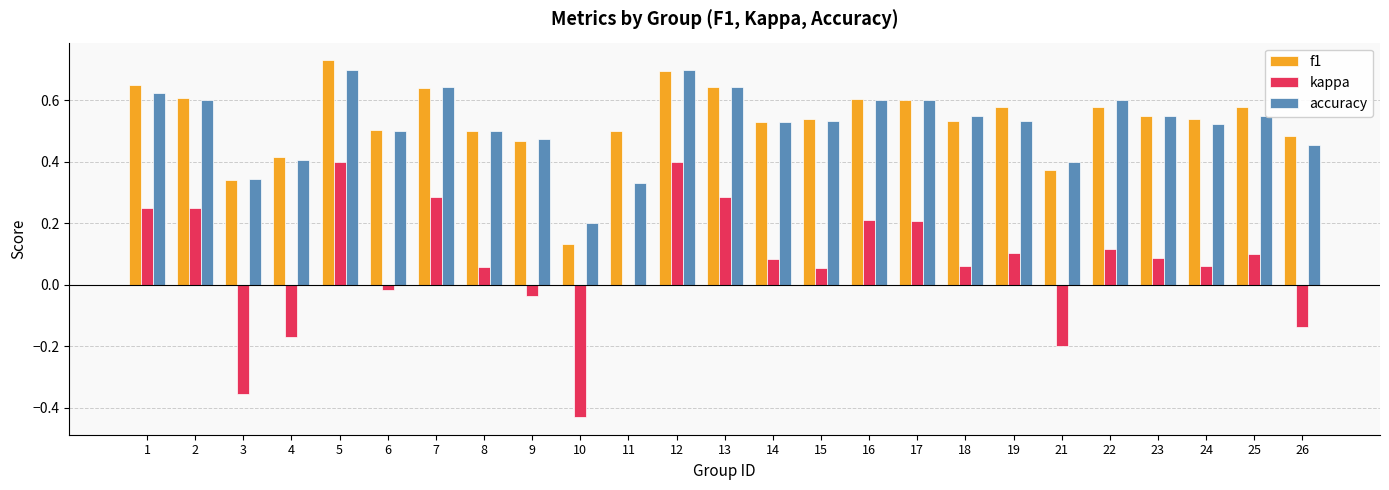

What is the sum of all kappa values?

1.7